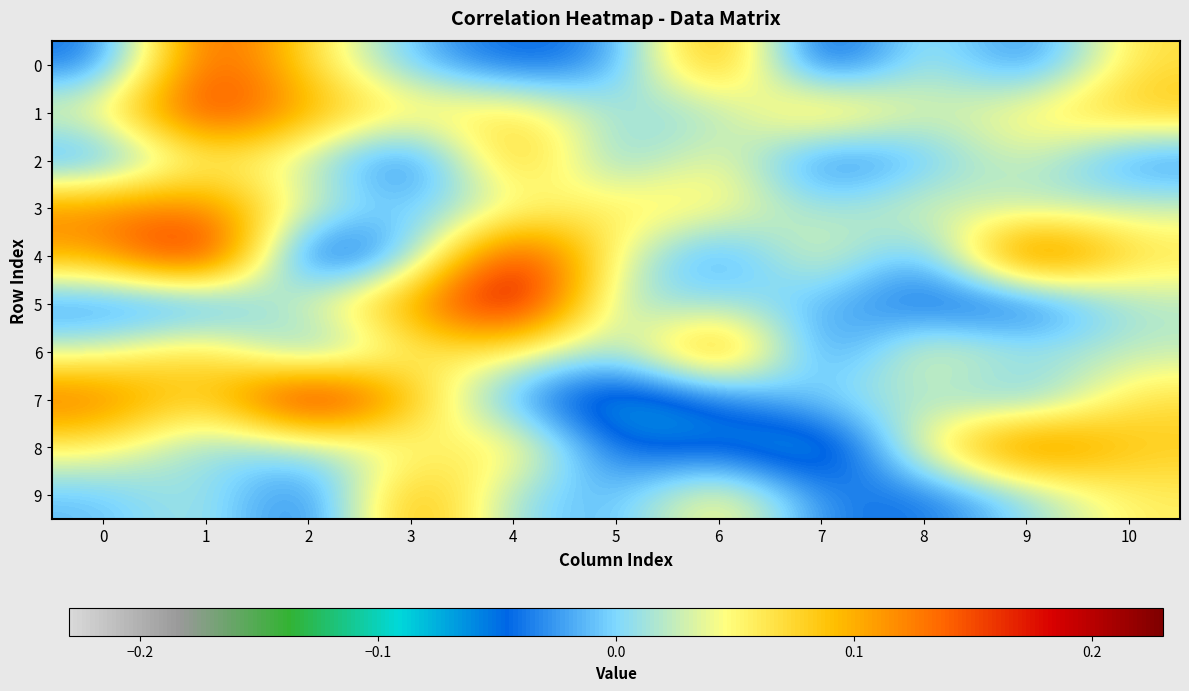

Which has a higher value, 2 or 5?

2